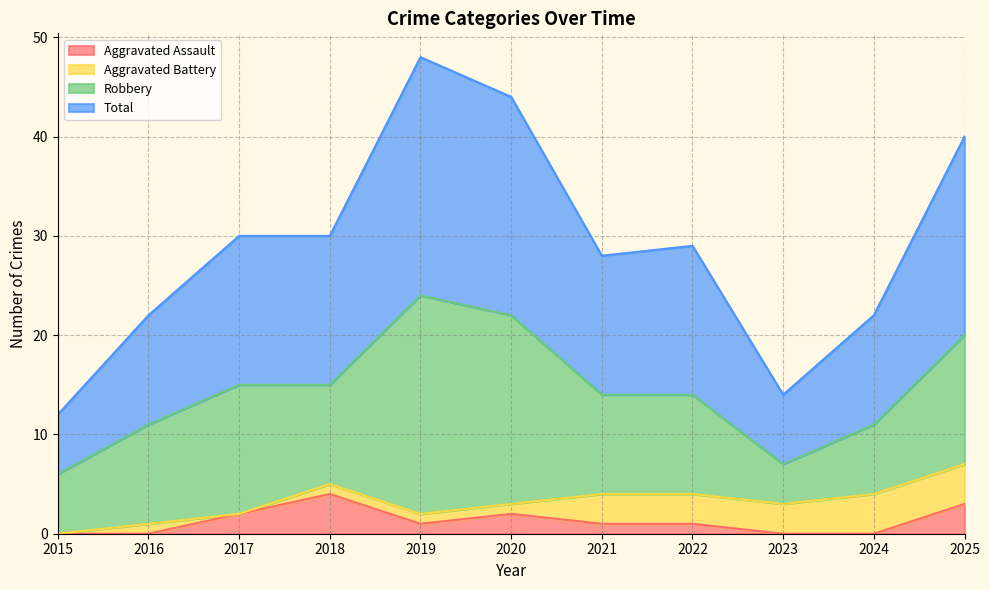

The Aggravated Assault series shows 0 at 2023. True or false?

True